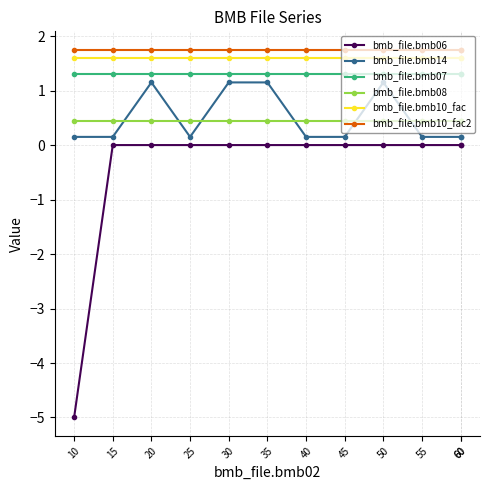

Which series has the largest total across all categories?

bmb_file.bmb10_fac2